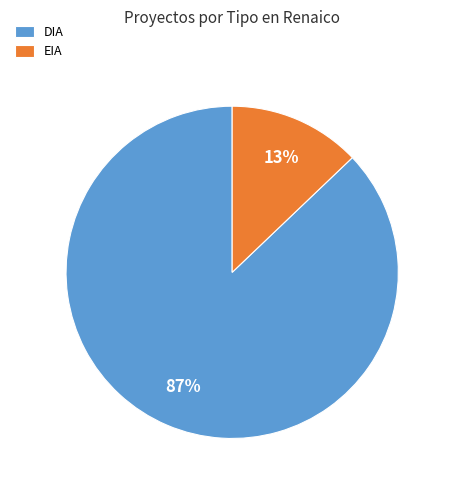

To the nearest percent, what is the difference between the largest and smallest slice percentages?

74%